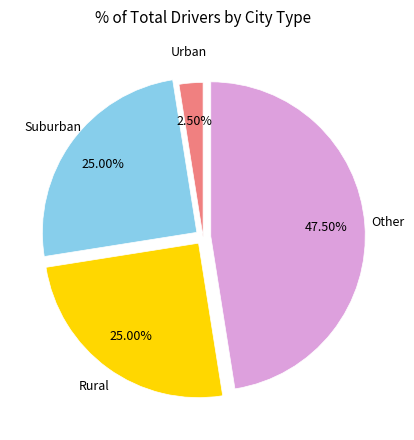

To the nearest percent, what is the difference between the largest and smallest slice percentages?

45%